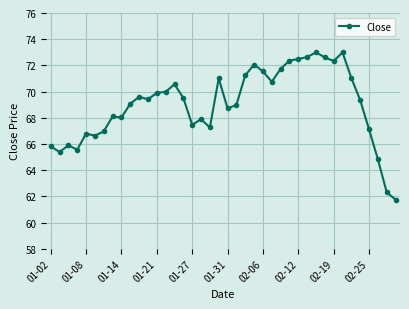

What is the value of the 11th point from the left?

69.6